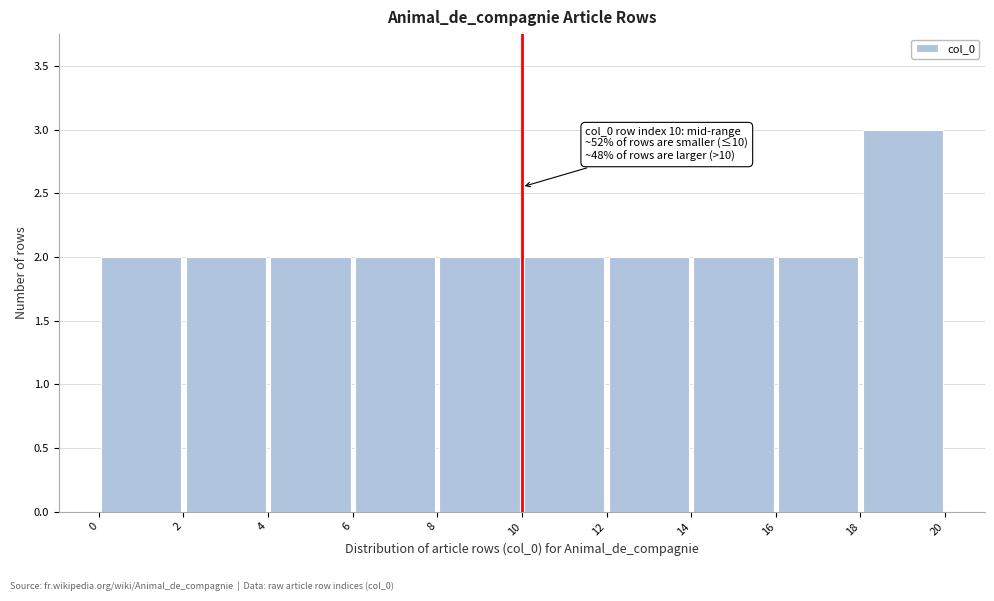

Which range on the x-axis has the tallest bar?

18 to 20